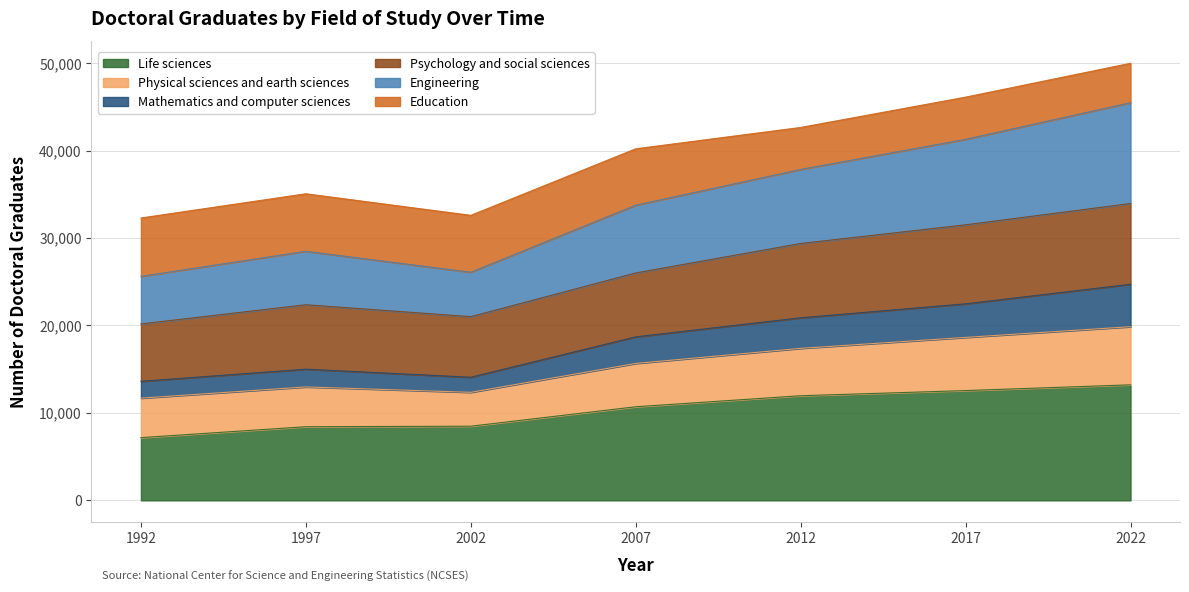

True or false: Life sciences has a value of 10702 at 2007.

True